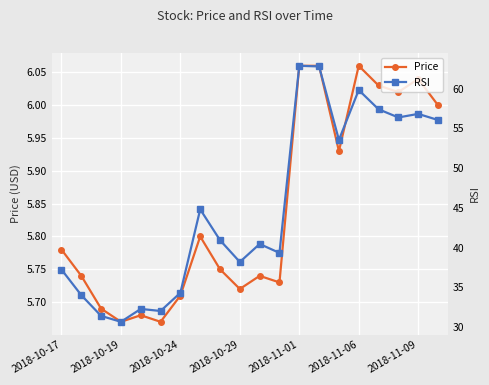

The Price series shows 1.3 at 2018-11-06. True or false?

False